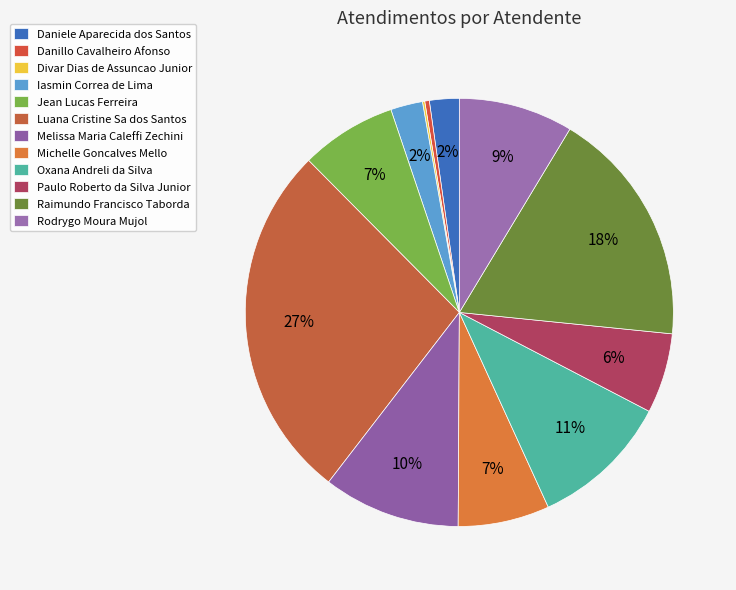

Rank the categories by value from lowest to highest.

Divar Dias de Assuncao Junior, Danillo Cavalheiro Afonso, Daniele Aparecida dos Santos, Iasmin Correa de Lima, Paulo Roberto da Silva Junior, Michelle Goncalves Mello, Jean Lucas Ferreira, Rodrygo Moura Mujol, Melissa Maria Caleffi Zechini, Oxana Andreli da Silva, Raimundo Francisco Taborda, Luana Cristine Sa dos Santos